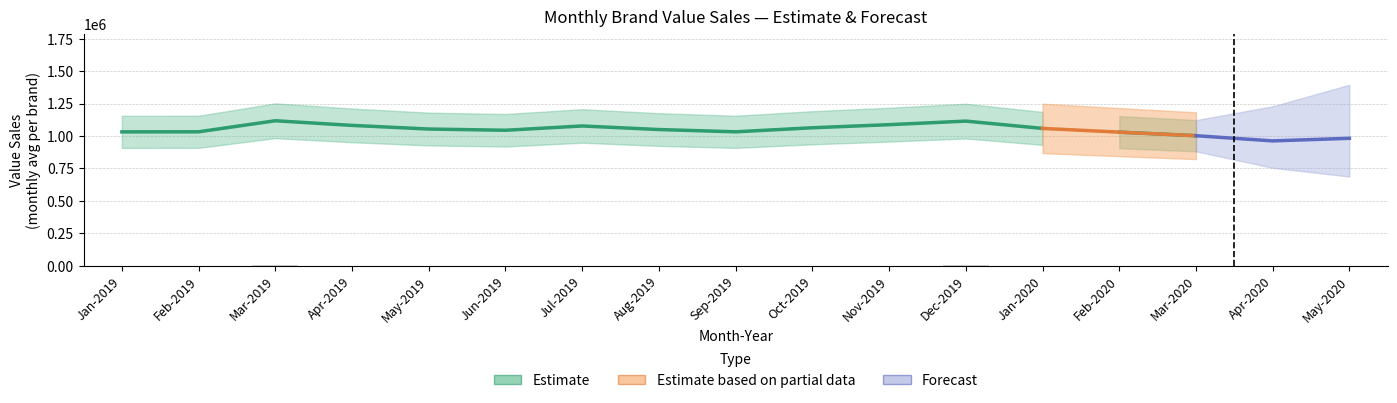

What is the sum of the Delta values at Apr-2019 and Feb-2019?

1561498.3